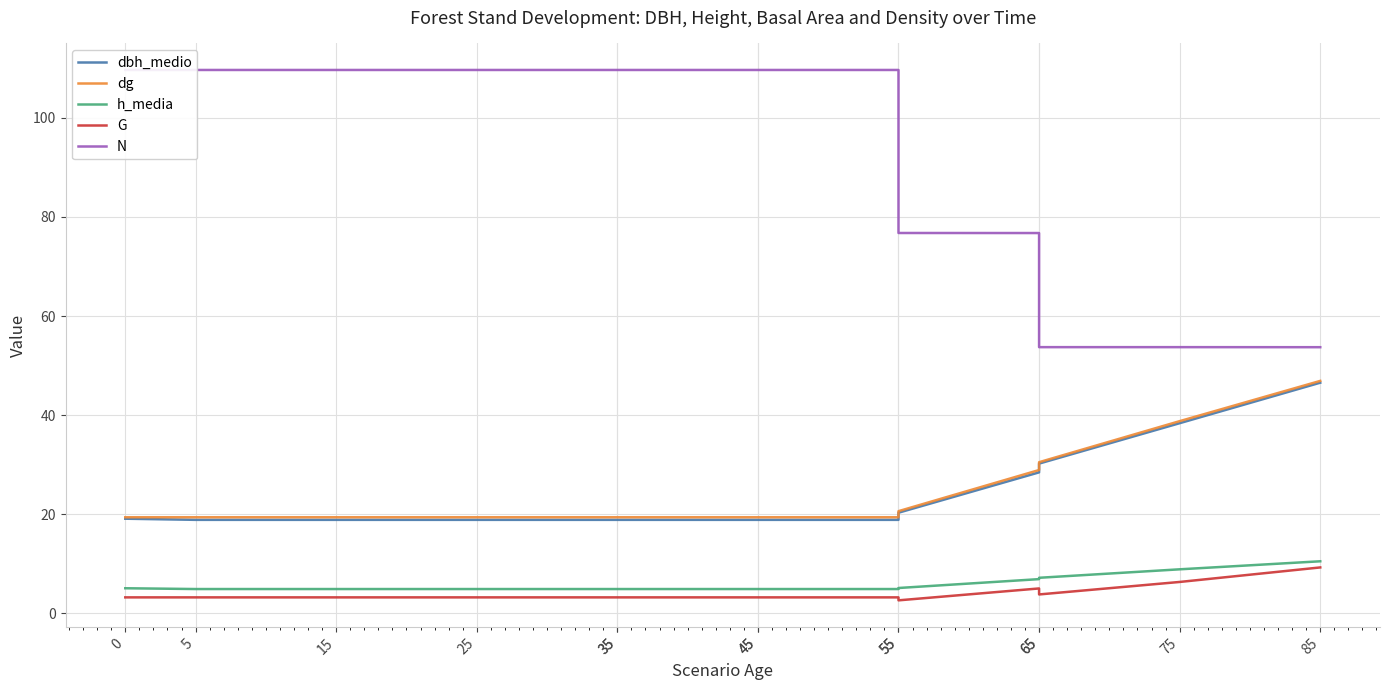

At which category is the sum across all series the highest?

85